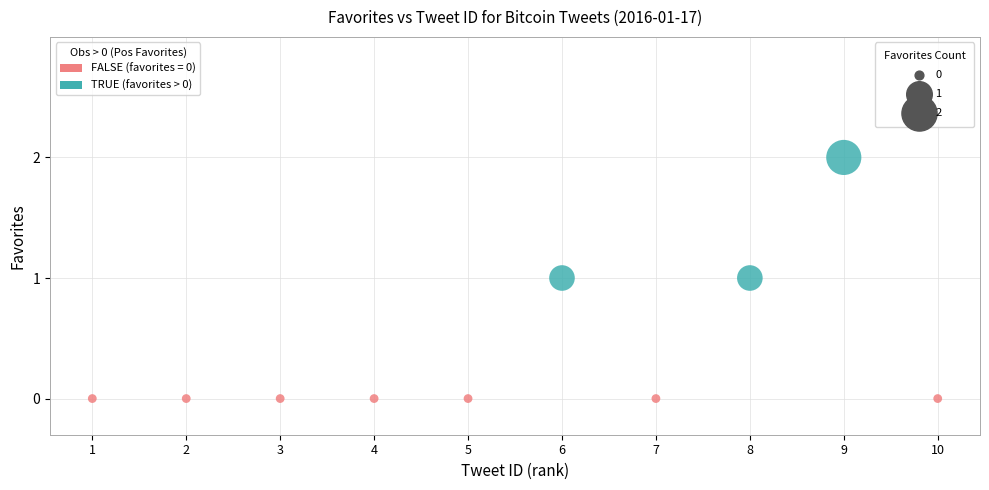

Which series reaches the maximum Y coordinate?

TRUE (favorites > 0)